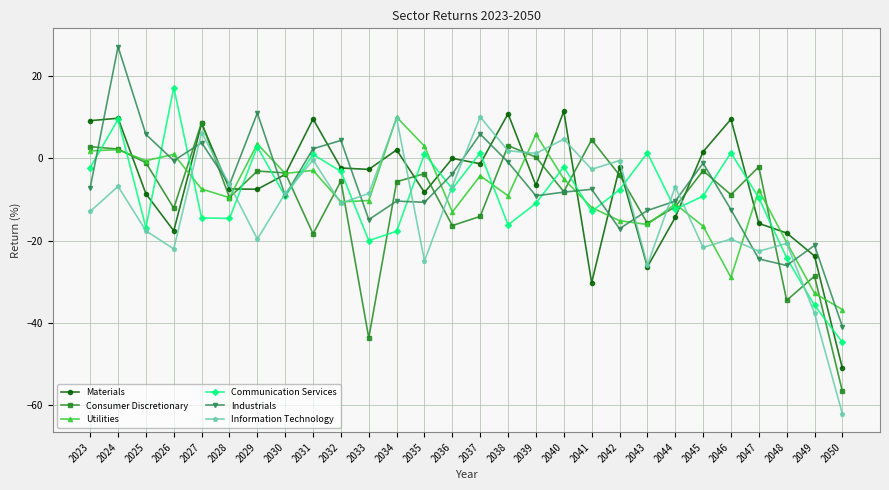

At which category is the sum across all series the highest?

2024